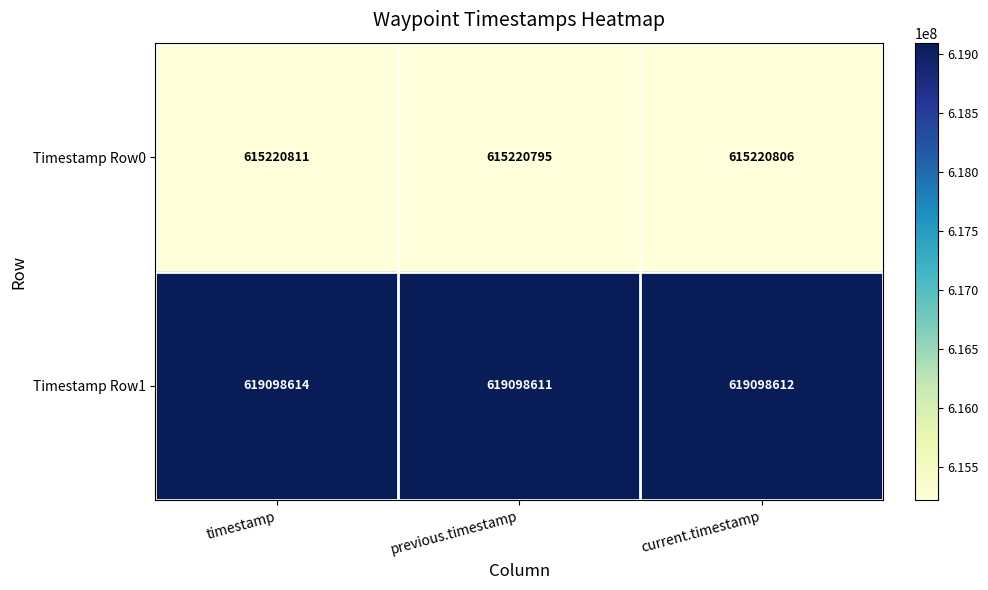

What is the sum of all Timestamp Row0 values?

1845662412